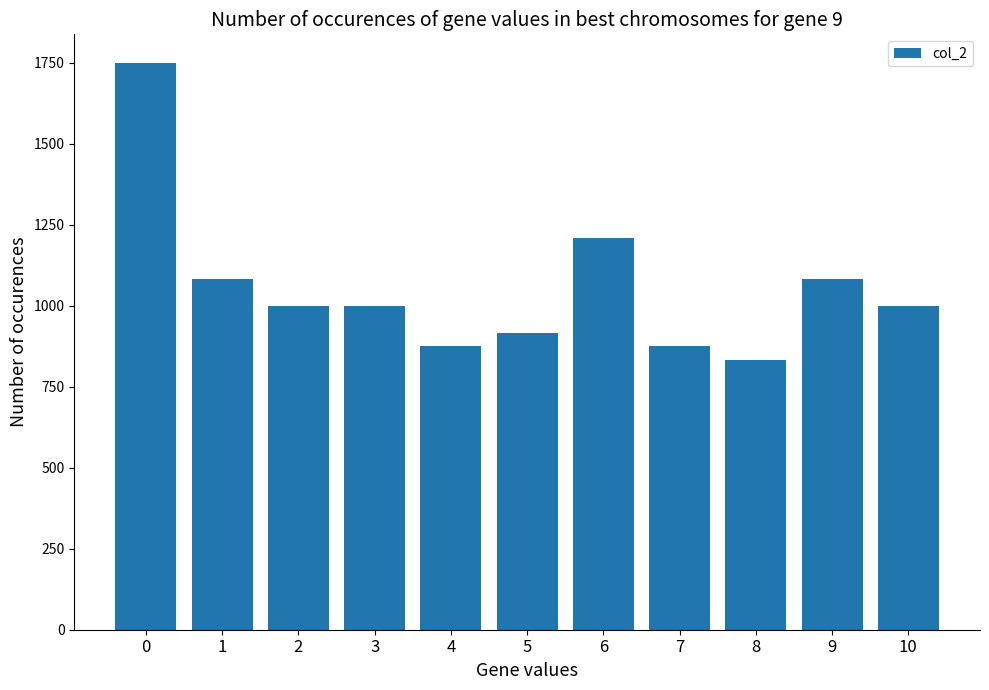

Reading left to right, list all the values displayed in this chart.

0=1750	1=1083	2=1000	3=1000	4=875	5=916	6=1208	7=875	8=833	9=1083	10=1000